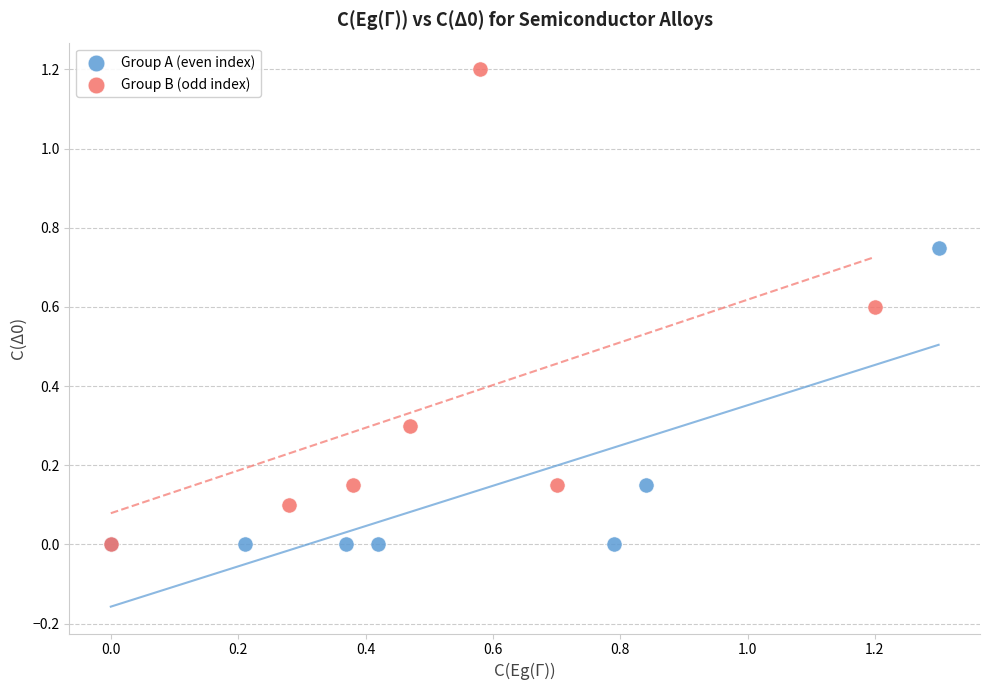

Which series contains the highest Y value?

Group B (odd index)